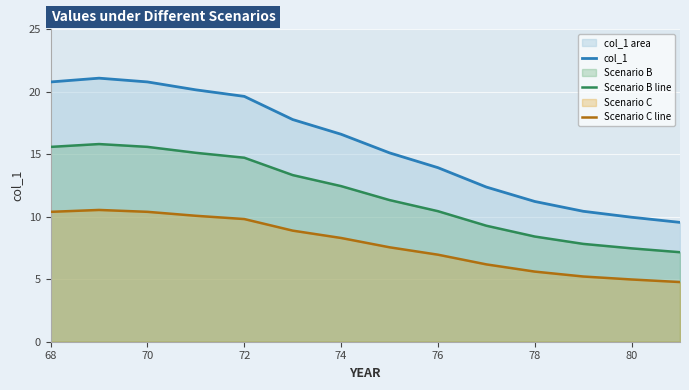

Which series has the largest total across all categories?

col_1